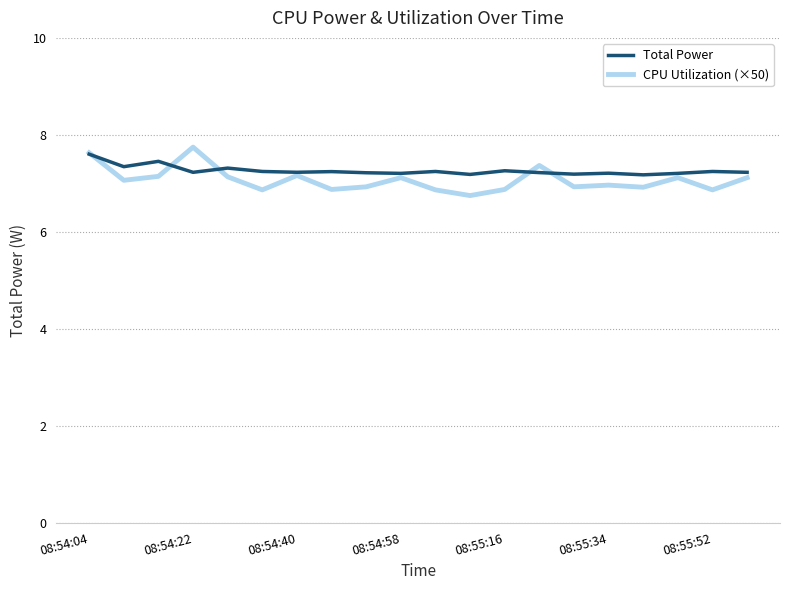

True or false: Total Power has more than 0 points higher than both neighbors.

True